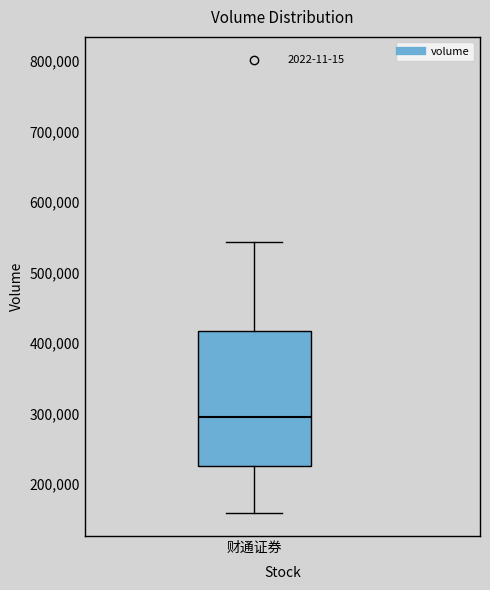

Read this box plot against the y-axis: the position of the median line, the range covered by the box, and the ends of both whiskers. The values are not printed on the chart, so give them approximately, as read against the axis.

median 300000, box 230000 to 420000, whiskers 160000 to 540000